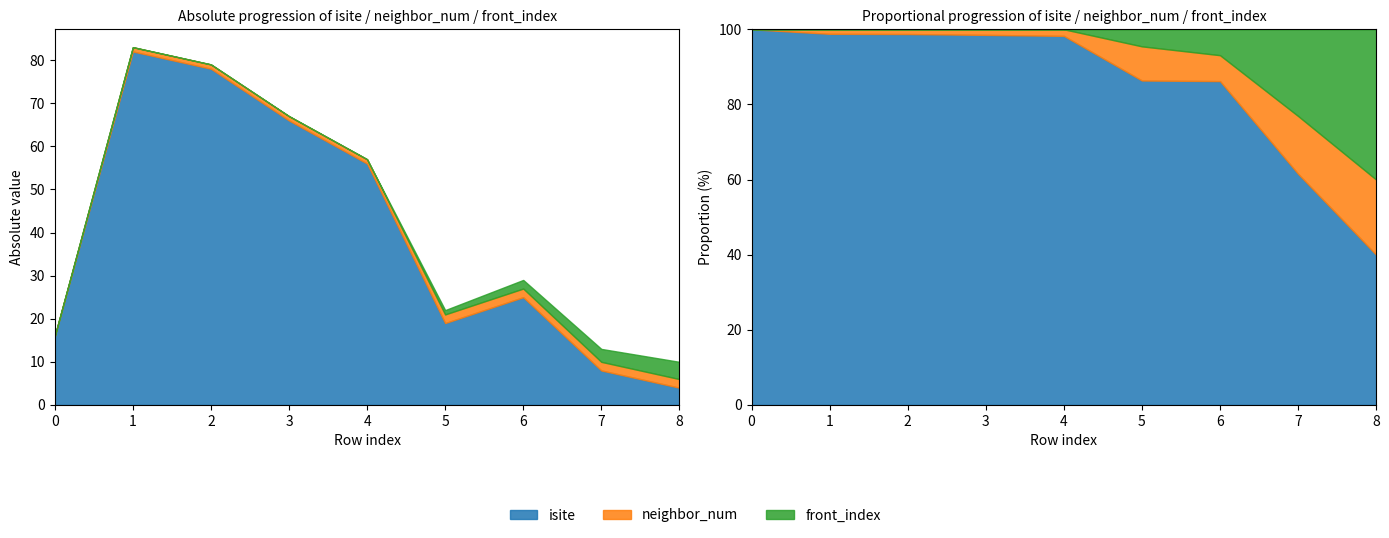

What is the maximum value shown in the chart?

82